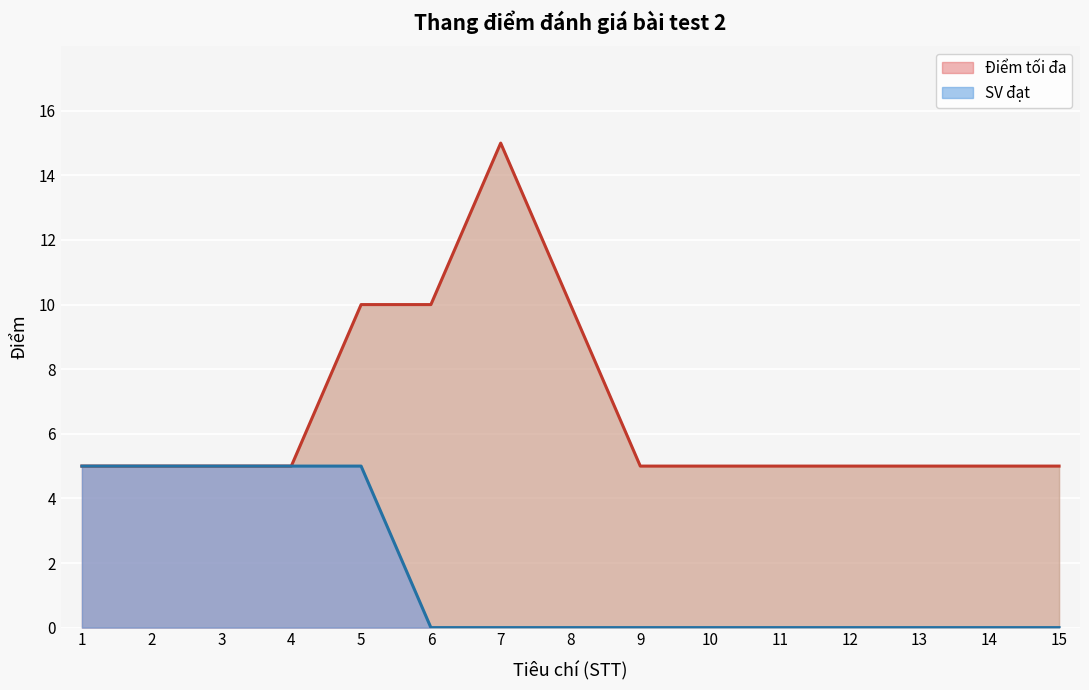

At which label is Điểm tối đa closest to 10?

5